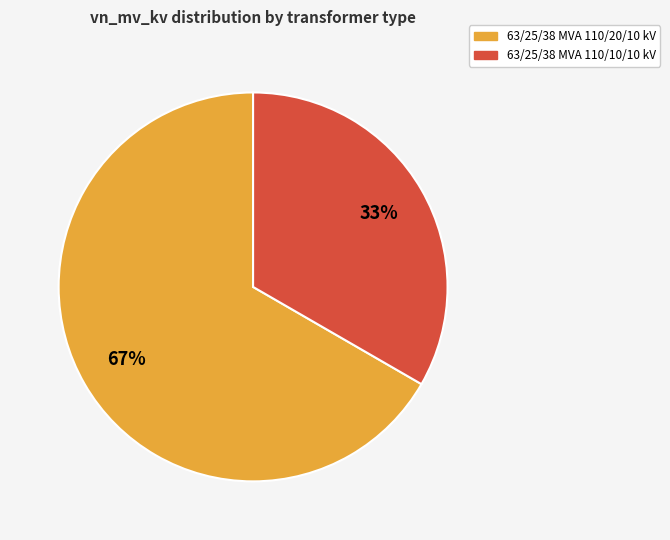

To the nearest percent, what portion does 63/25/38 MVA 110/10/10 kV represent?

33%